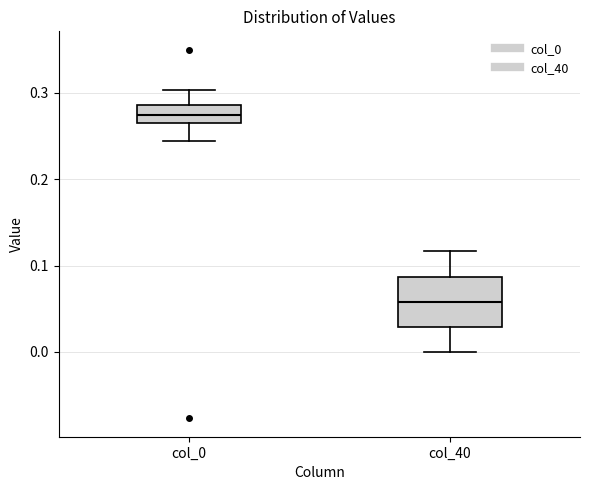

Reading left to right, transcribe this box plot: for each box, give where its median line is, the range the box spans, and where its two whiskers end, as read against the y-axis. The values are not printed on the chart, so give them approximately, as read against the axis.

col_0: median 0.28, box 0.27 to 0.29, whiskers 0.24 to 0.30
col_40: median 0.06, box 0.03 to 0.09, whiskers 0.00 to 0.12